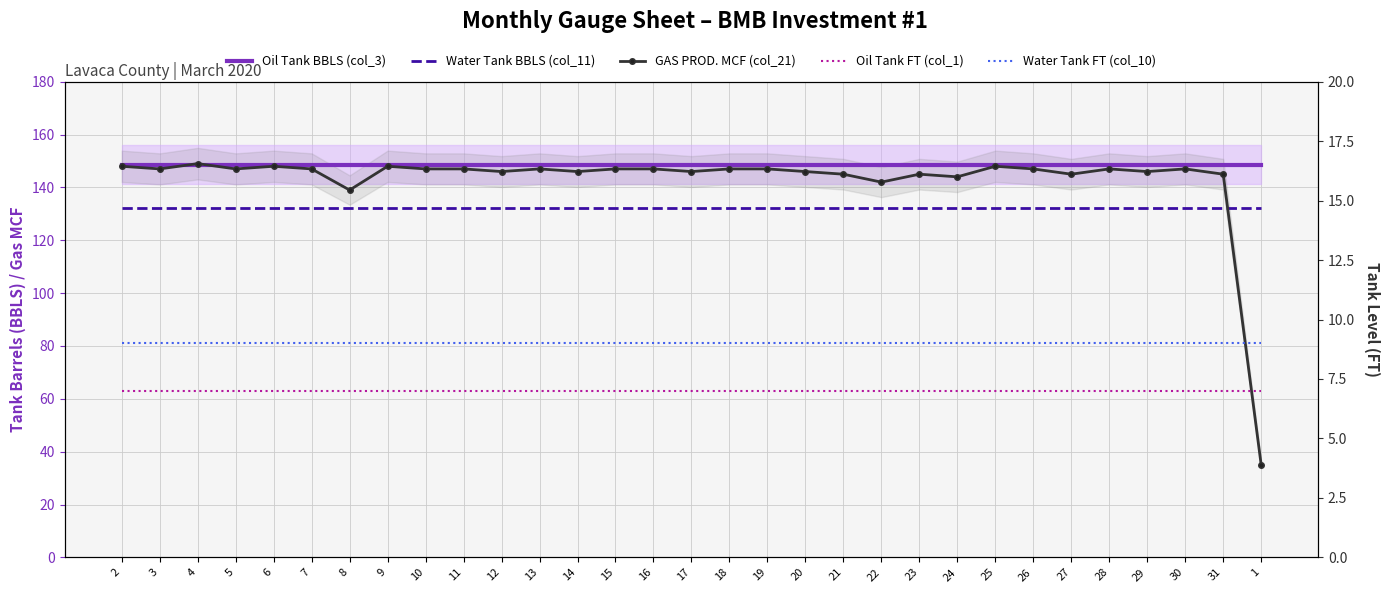

Which has a higher value, 20 or 6?

20